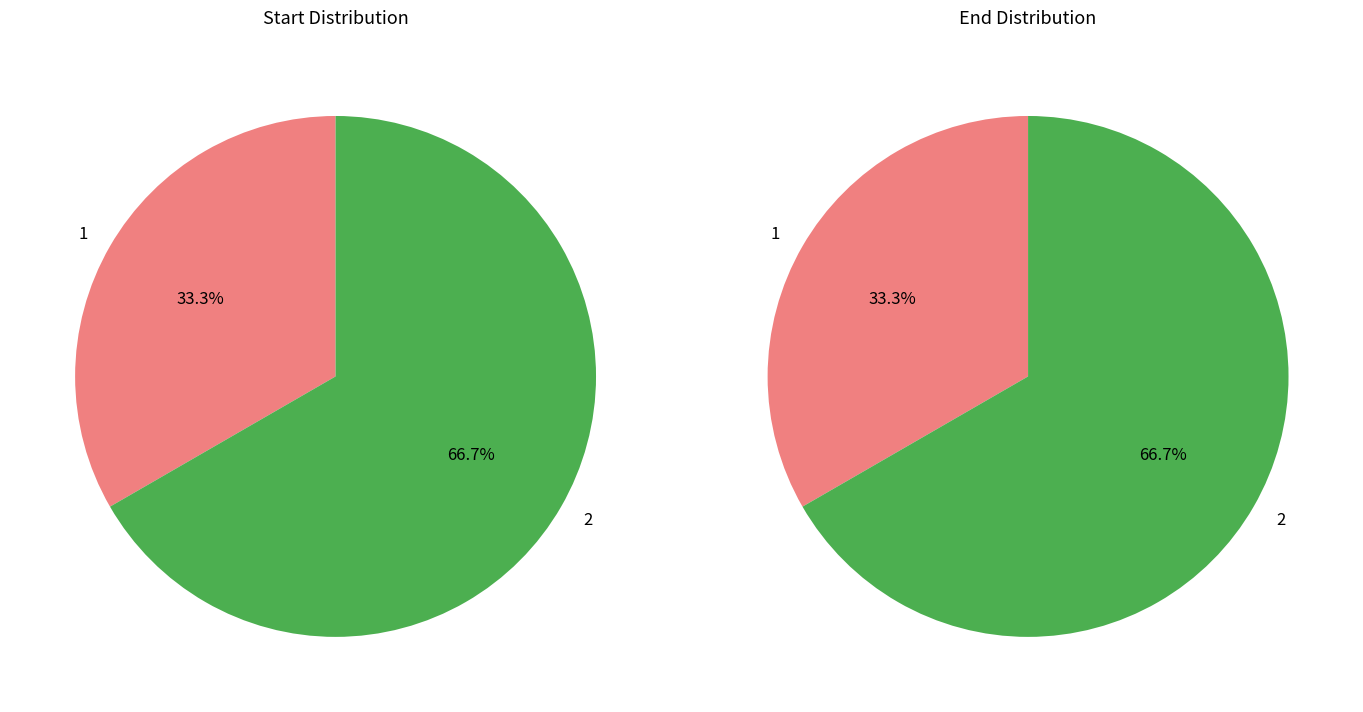

Count the number of slices in the pie.

2